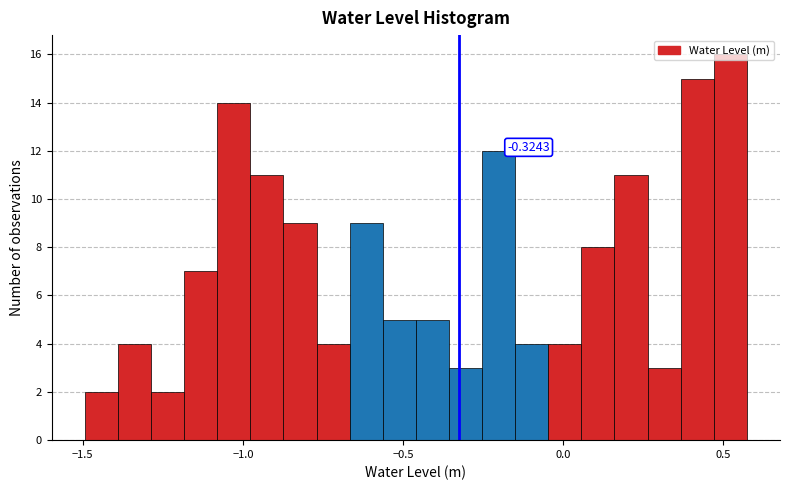

Read against the x-axis, roughly where is the centre of the tallest bar?

0.50